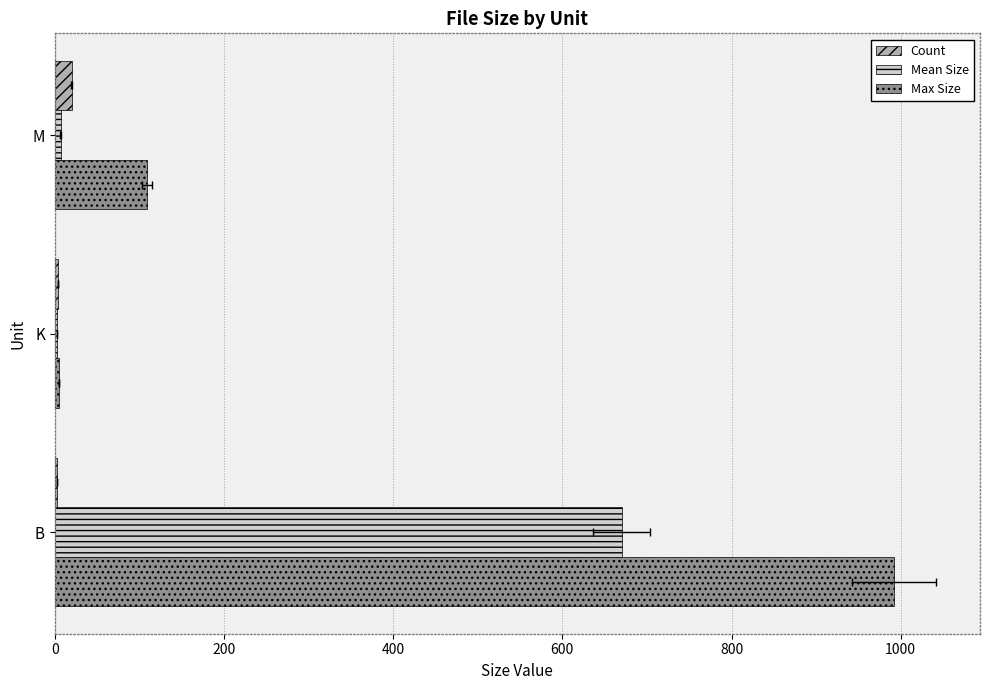

Between B and M, which series saw the biggest shift?

Max Size